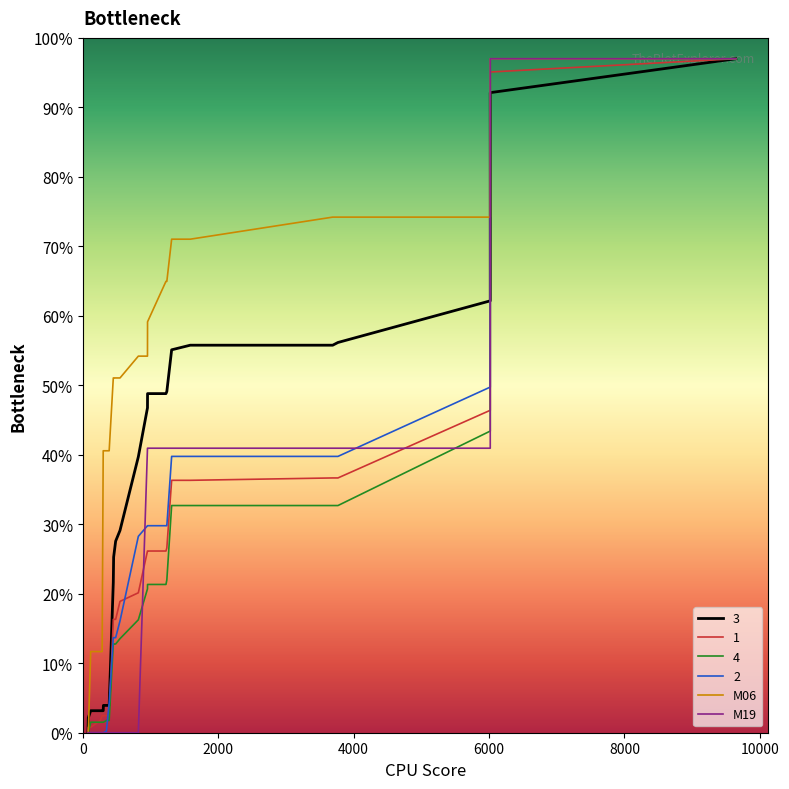

True or false: M19 has a value of 59.8 at 14.

False